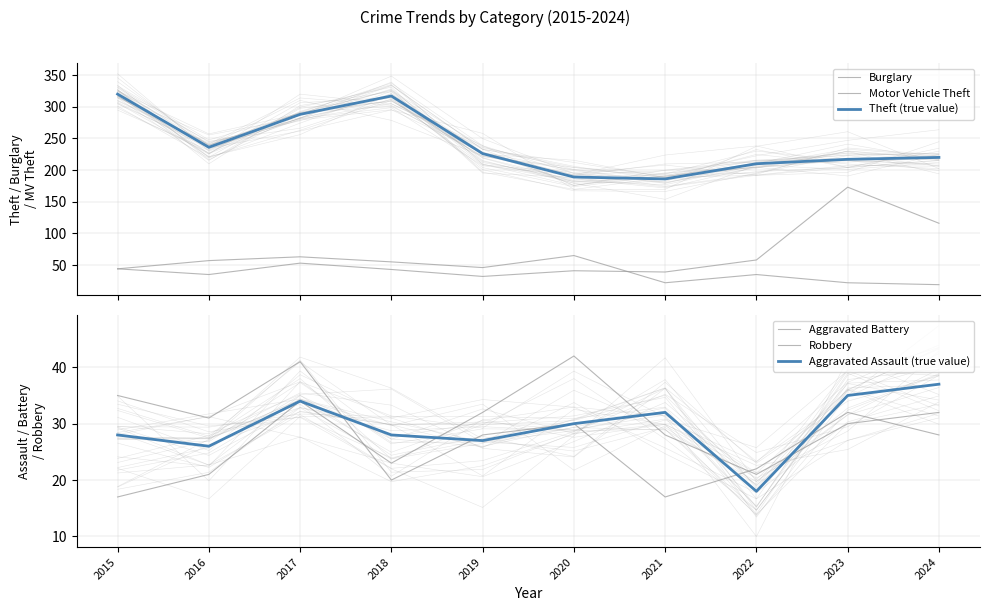

What are all the series names shown in the legend?

Burglary, Motor Vehicle Theft, Theft (true value), Aggravated Battery, Robbery, Aggravated Assault (true value)